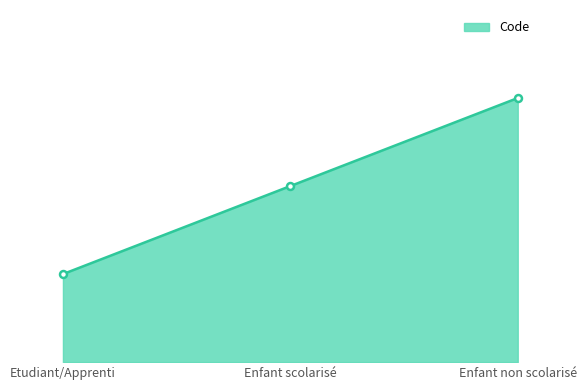

Reading left to right, extract all data points from this chart.

Etudiant/Apprenti=1	Enfant scolarisé=2	Enfant non scolarisé=3